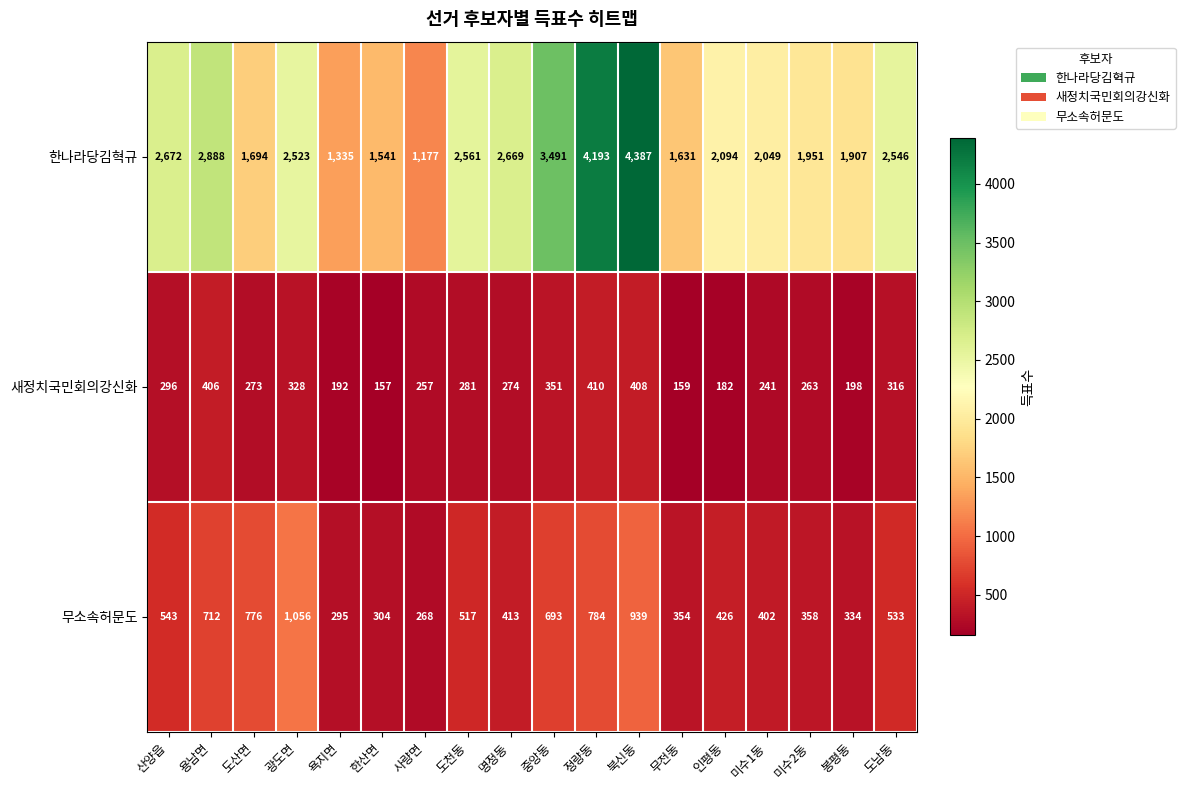

What is the total value across all series at 중앙동?

4535